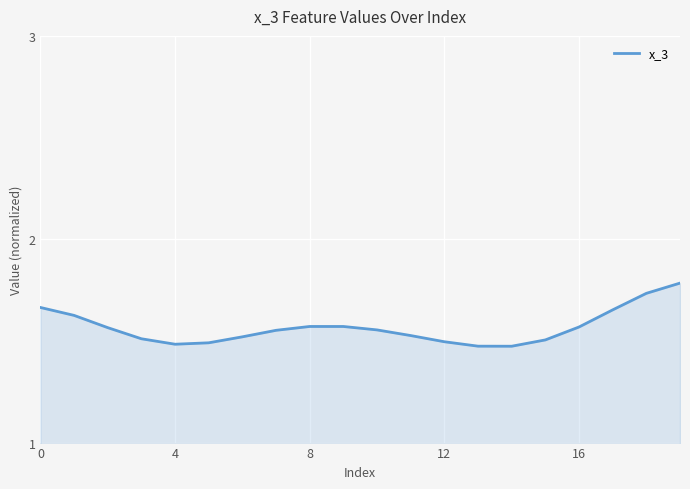

What is the difference between the second highest and second lowest values?

0.3